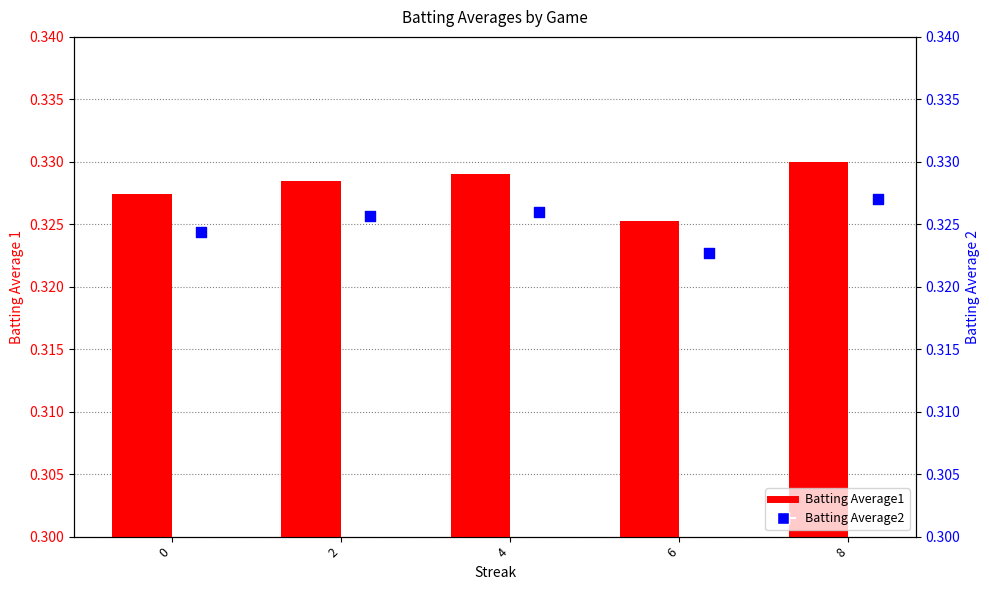

Which series reaches the maximum Y coordinate?

Batting Average1